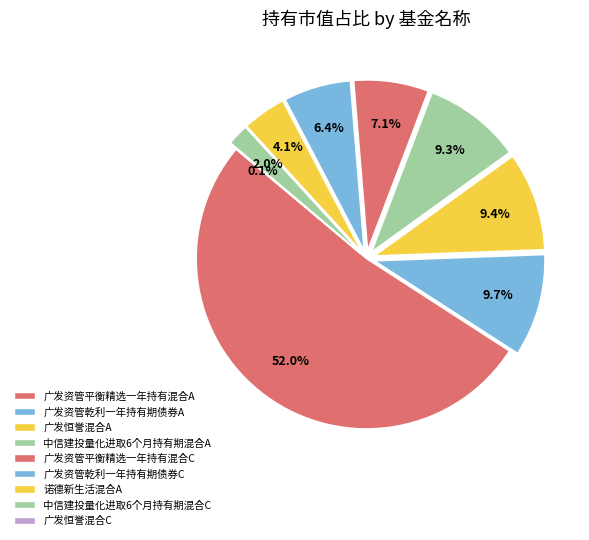

Do 广发恒誉混合C and 广发资管乾利一年持有期债券A together represent more than half of the pie?

No